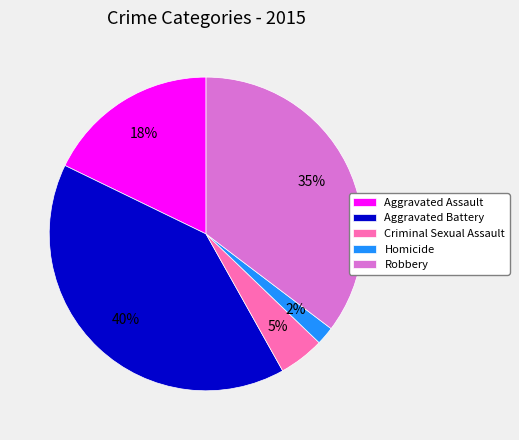

True or false: Aggravated Assault accounts for 18% of the total.

True